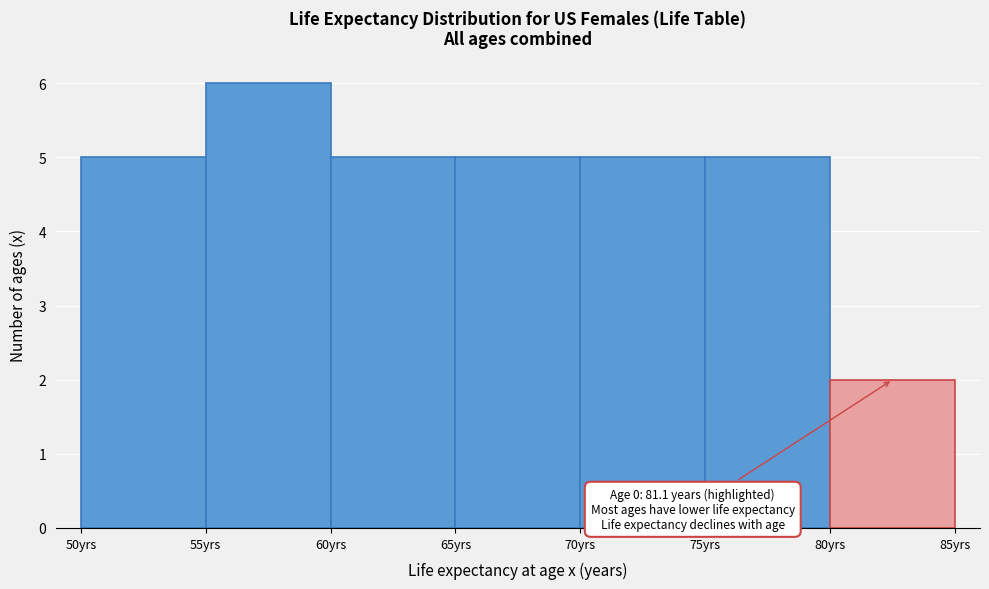

Over which range of the x-axis is the bar tallest?

55 to 60